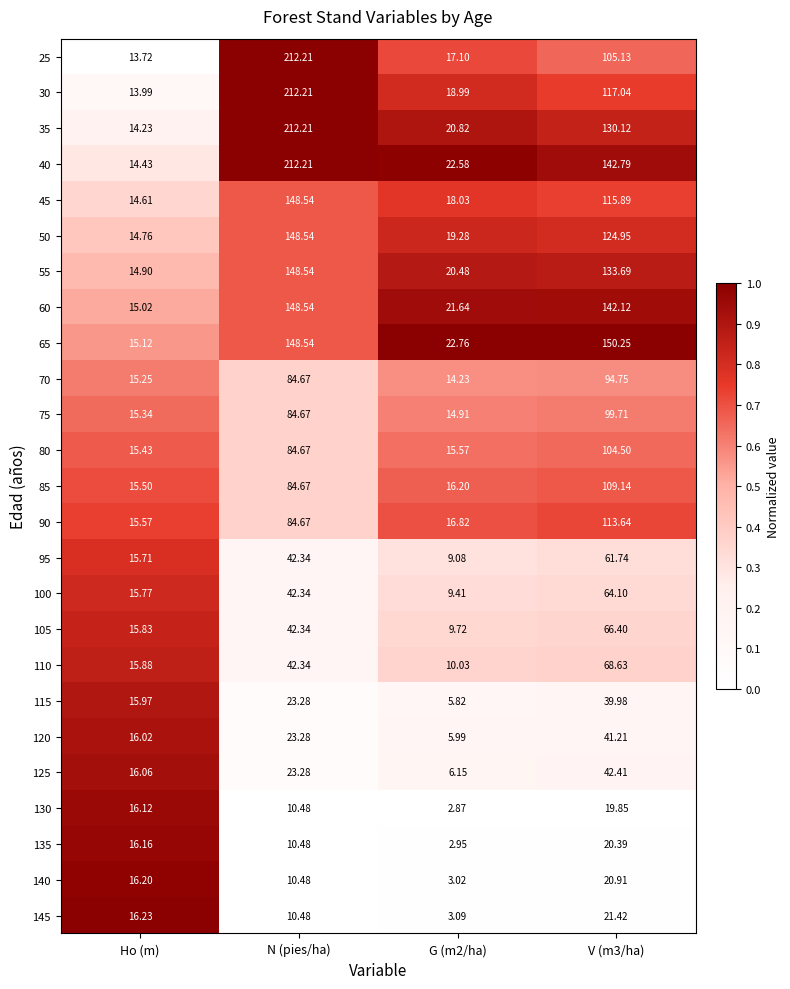

Where does the 35 series first go above 130?

N (pies/ha)